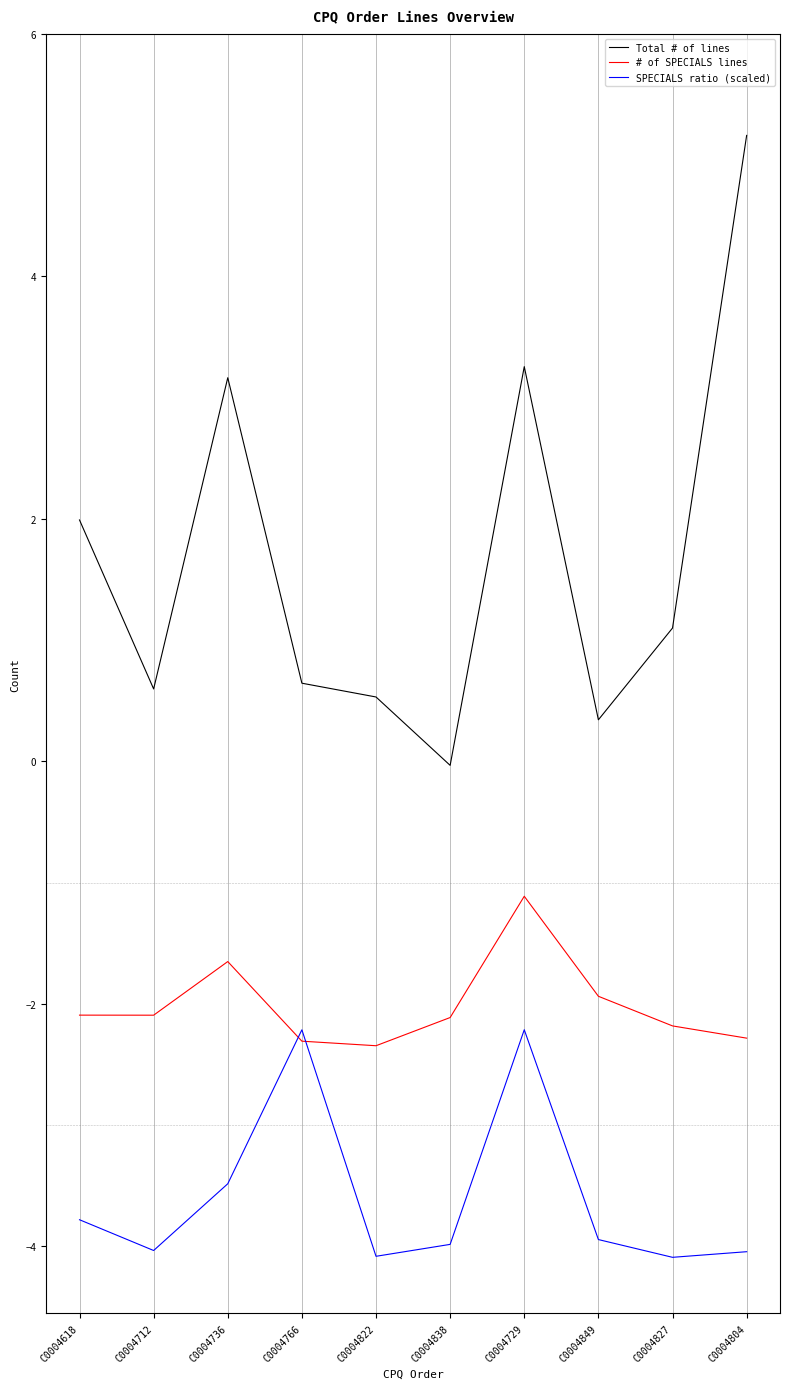

Where is the first local minimum for SPECIALS ratio (scaled)?

C0004712